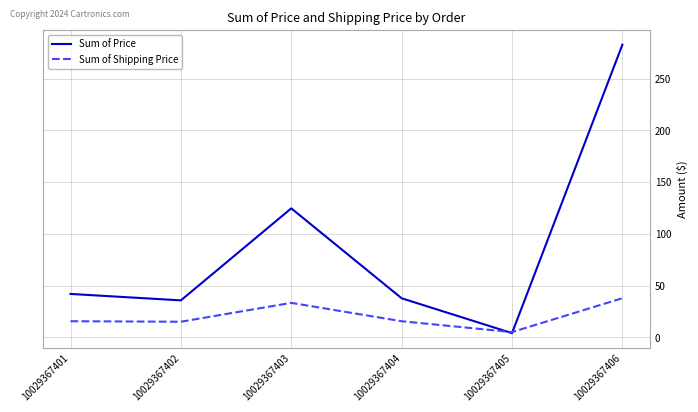

Rank the series at 10029367404 from highest to lowest value.

Sum of Price, Sum of Shipping Price